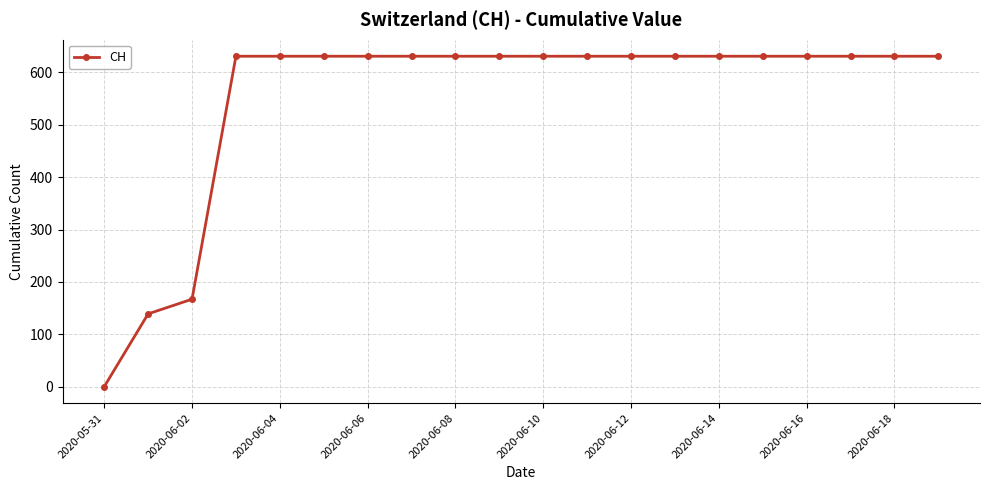

What is the sum of all values?

11033